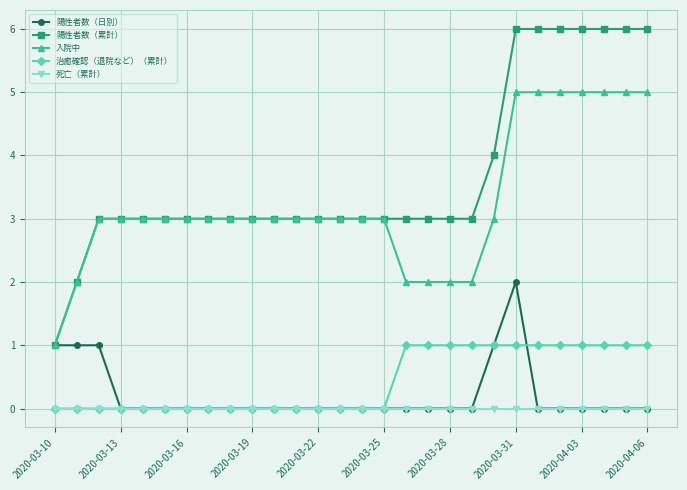

What is the maximum value for 陽性者数（累計）?

6